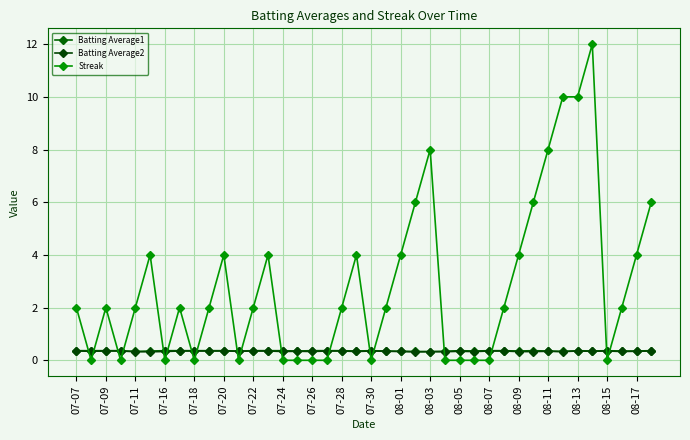

How many series are shown in this chart?

3